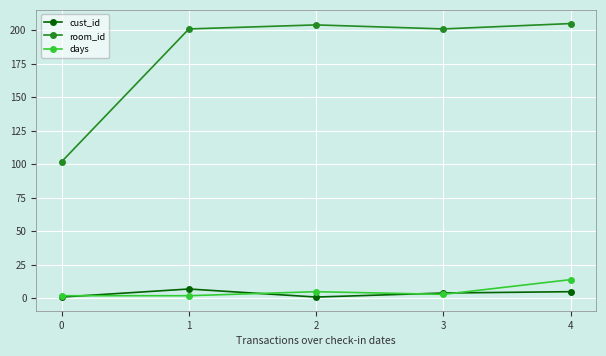

What is the lowest value of the room_id series?

102